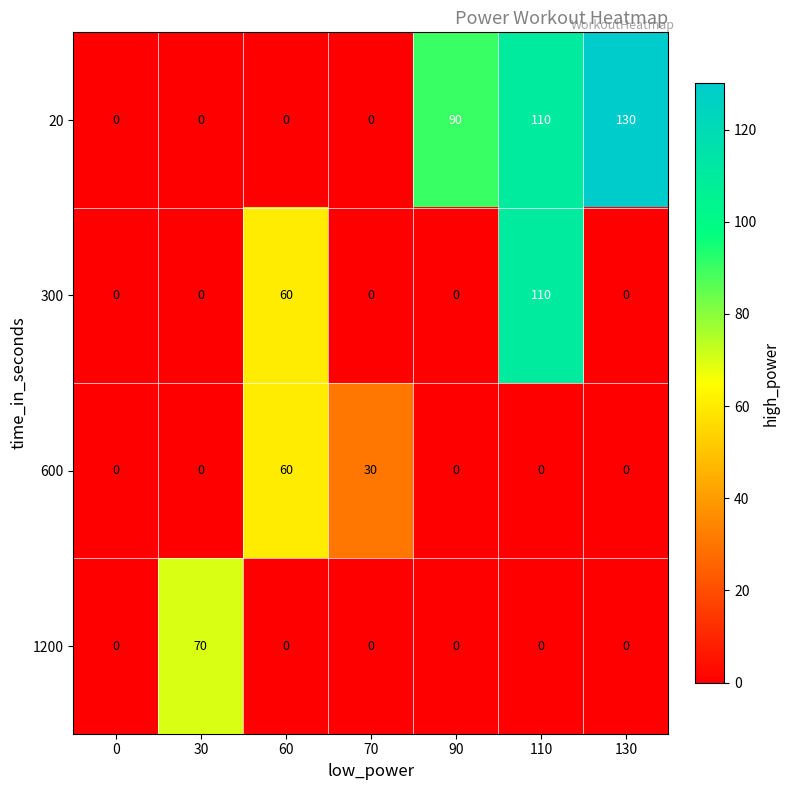

The 1200 series shows 0 at 90. True or false?

True